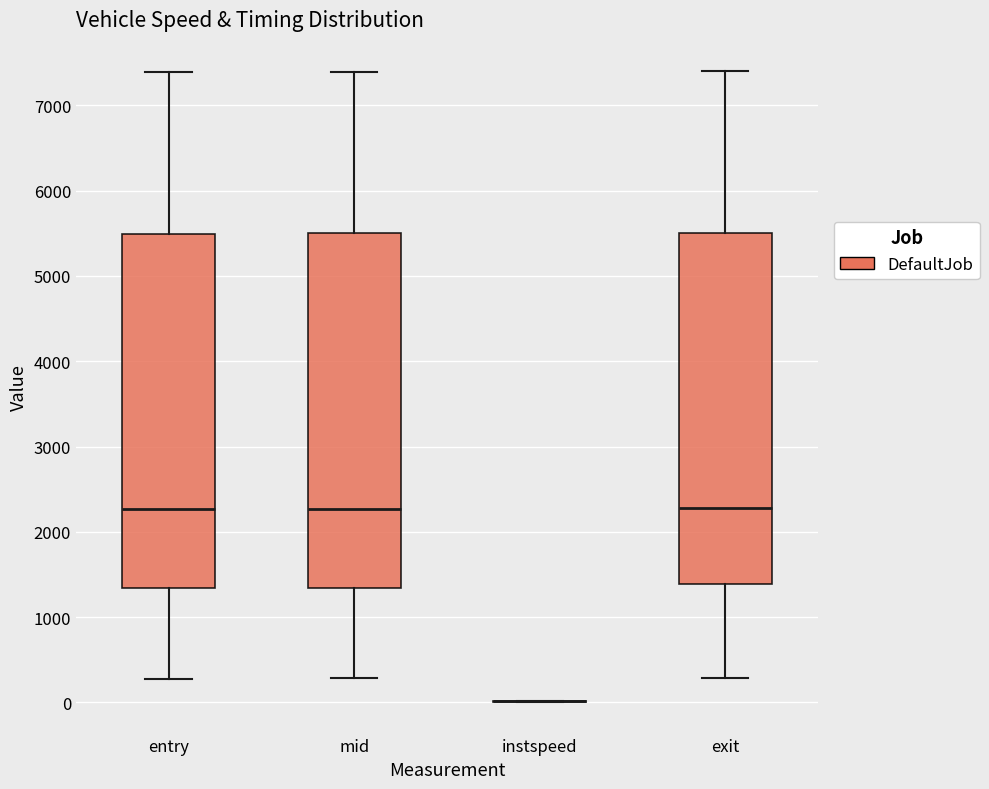

Reading left to right, transcribe this box plot: for each box, give where its median line is, the range the box spans, and where its two whiskers end, as read against the y-axis. The values are not printed on the chart, so give them approximately, as read against the axis.

entry: median 2300, box 1300 to 5500, whiskers 300 to 7400
mid: median 2300, box 1300 to 5500, whiskers 300 to 7400
instspeed: box collapsed to a line at 0, whiskers 0 to 0
exit: median 2300, box 1400 to 5500, whiskers 300 to 7400